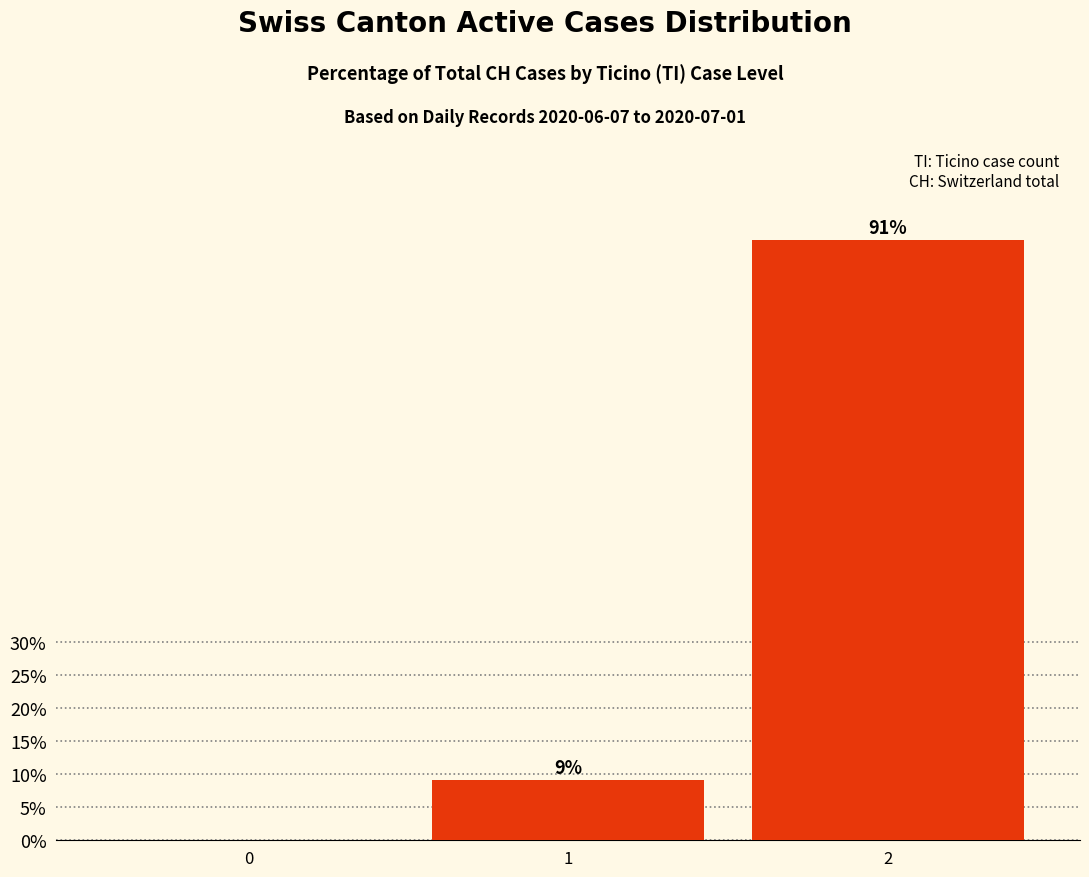

How many series are shown in this chart?

1